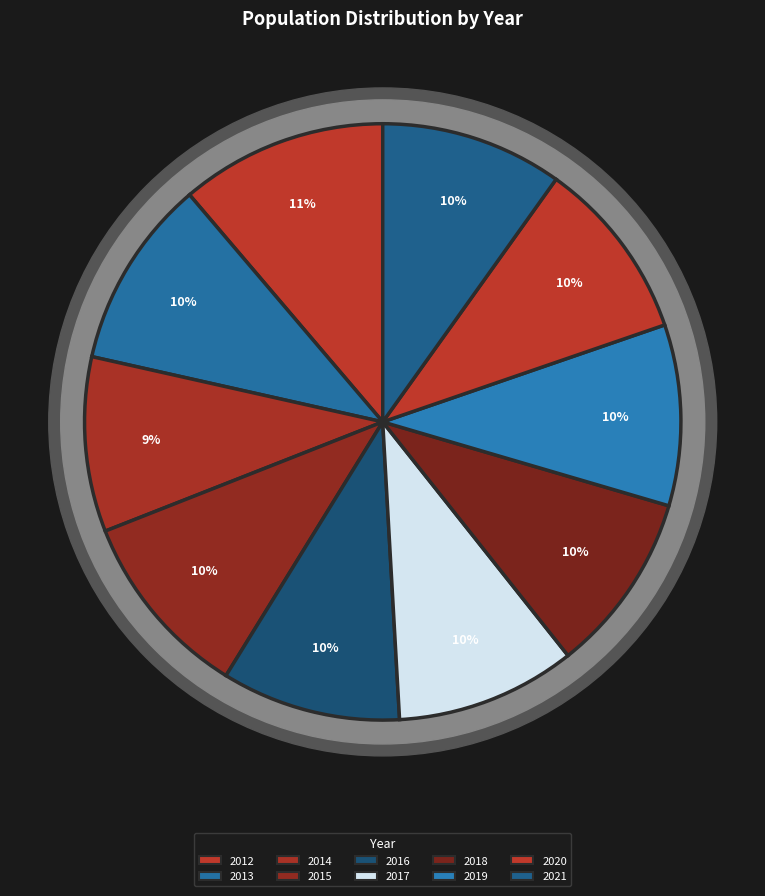

To the nearest percent, what percentage of the pie is 2018?

10%